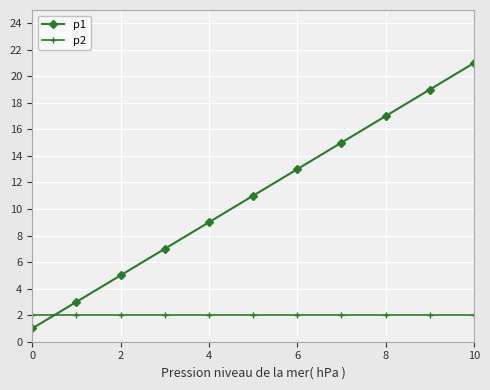

List the series in order of their overall mean, highest first.

p1, p2